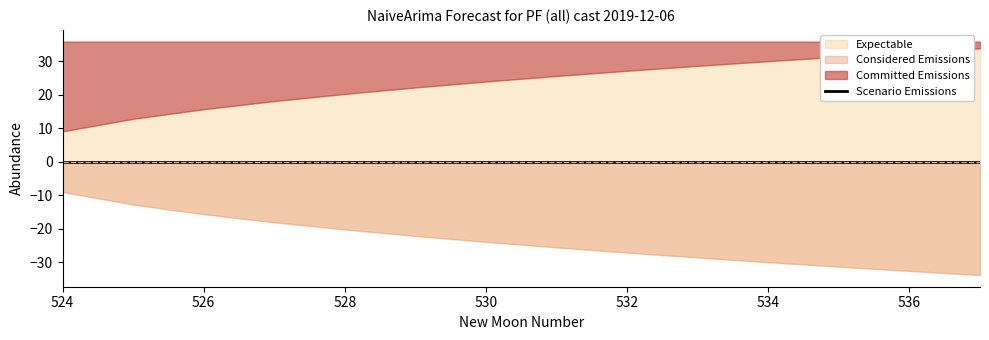

What is the average value of the upper_pi series?

23.7